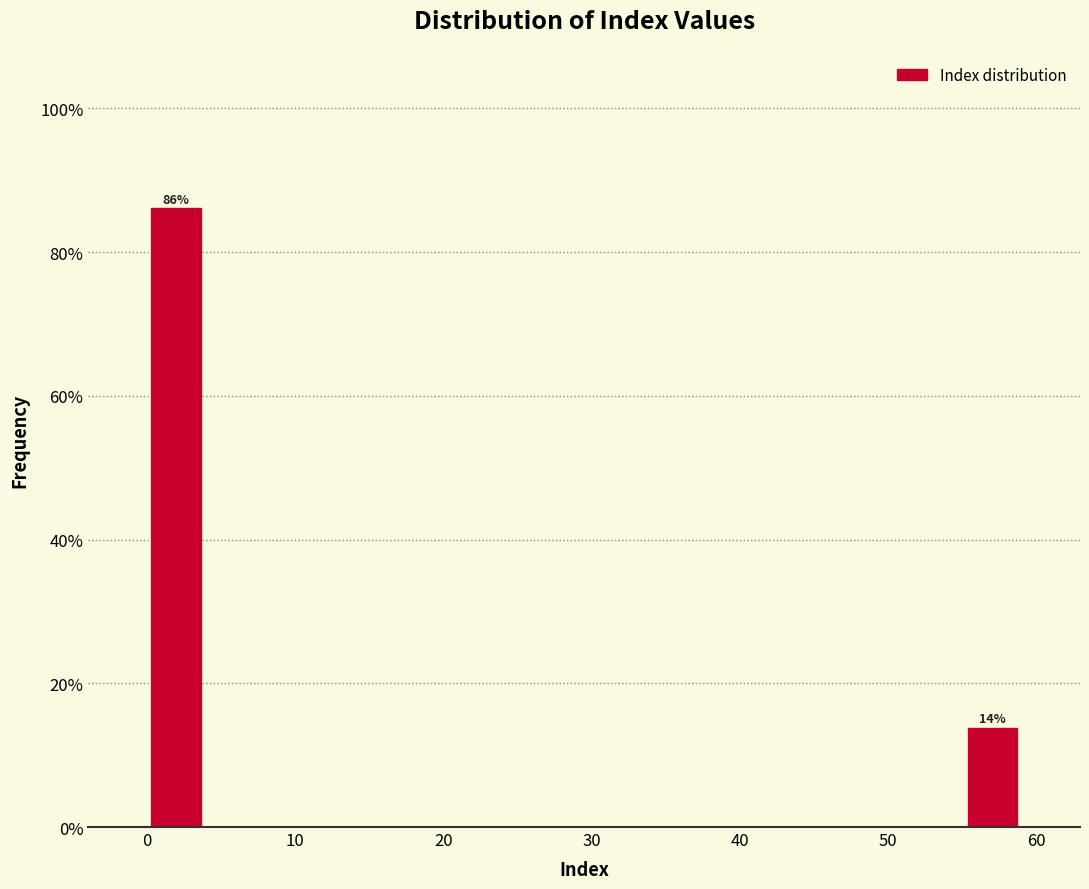

Read against the x-axis, roughly where is the centre of the tallest bar?

2